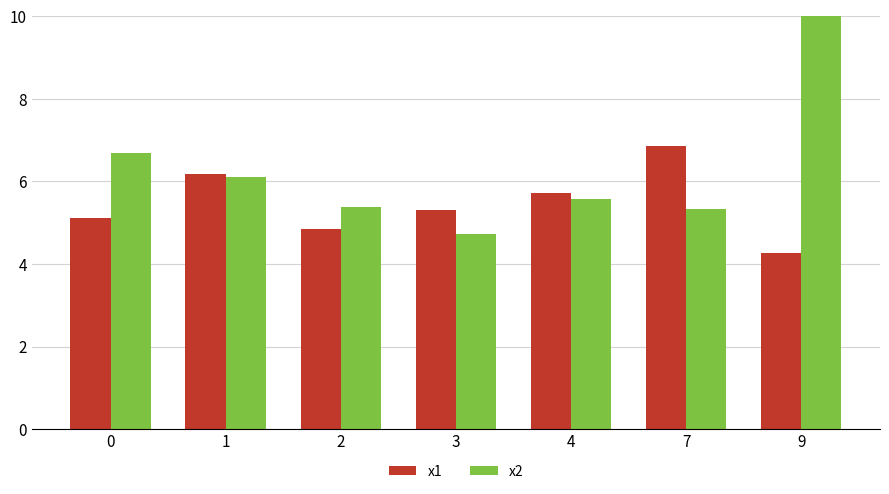

What is the sum of all x1 values?

38.3